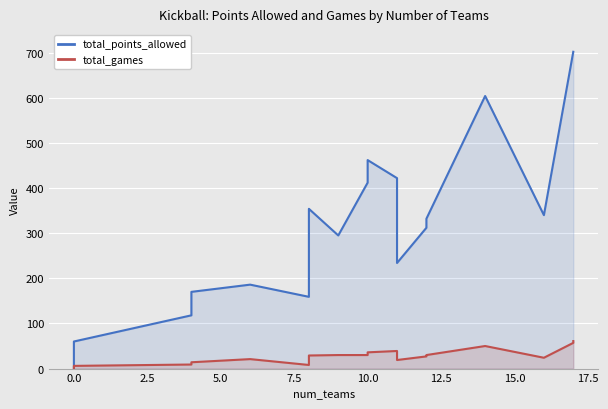

How many interior local valleys does the total_points_allowed series have?

4